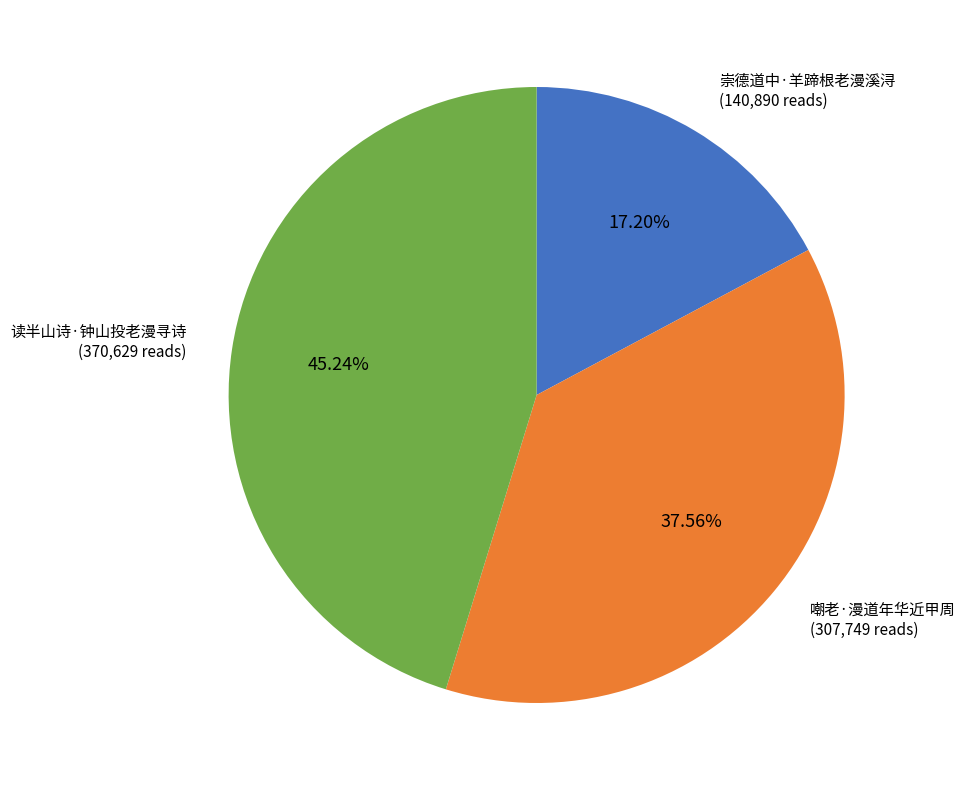

To the nearest percent, what portion does 崇德道中·羊蹄根老漫溪浔 represent?

17%